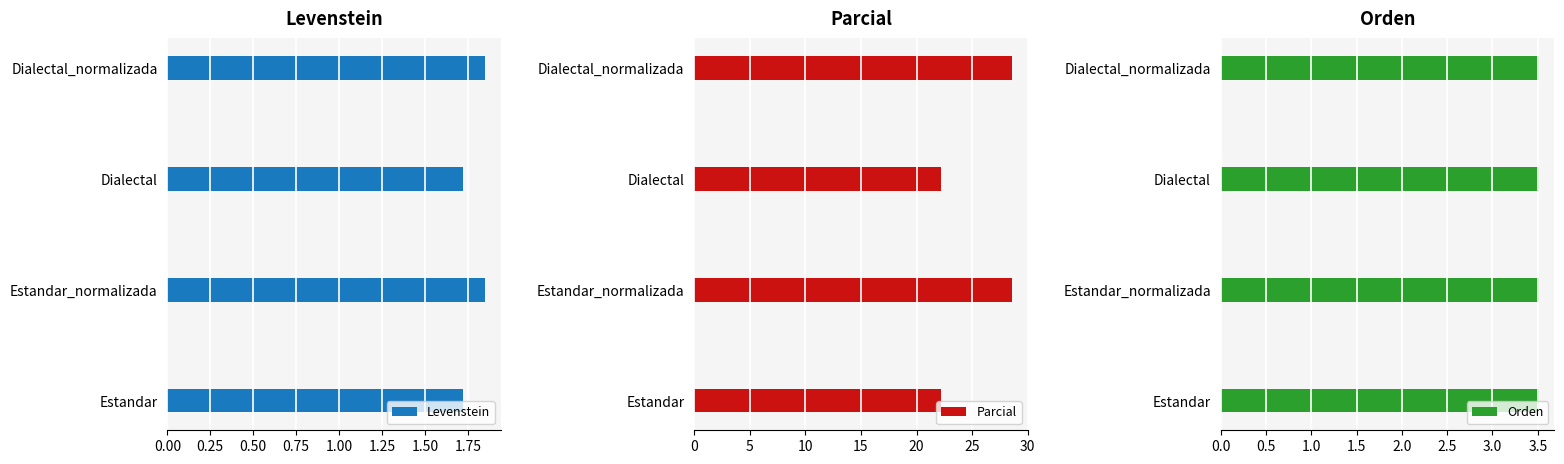

What is the sum of the Levenstein values at Estandar_normalizada and Dialectal_normalizada?

3.7